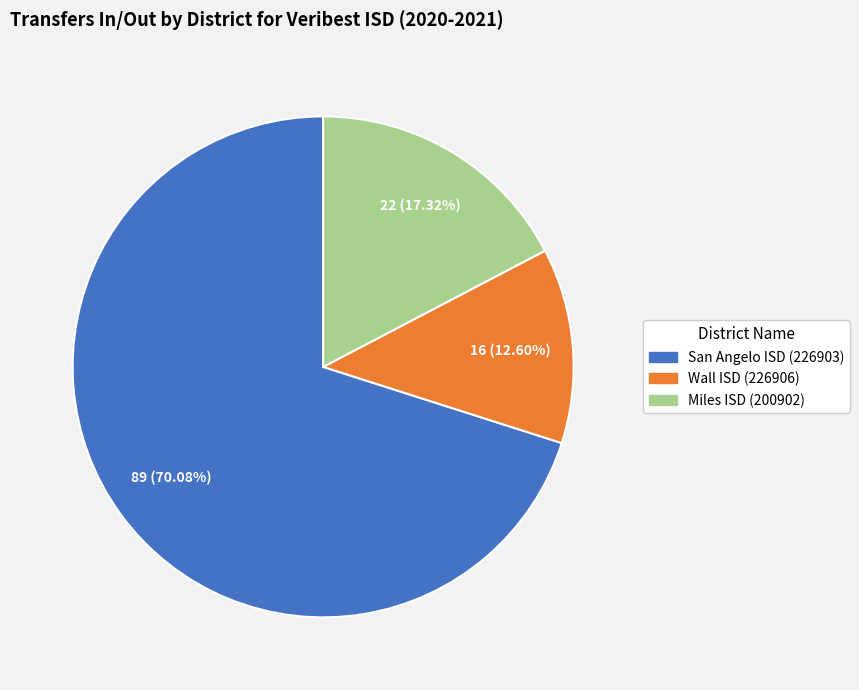

Rank the categories by value from lowest to highest.

Wall ISD (226906), Miles ISD (200902), San Angelo ISD (226903)